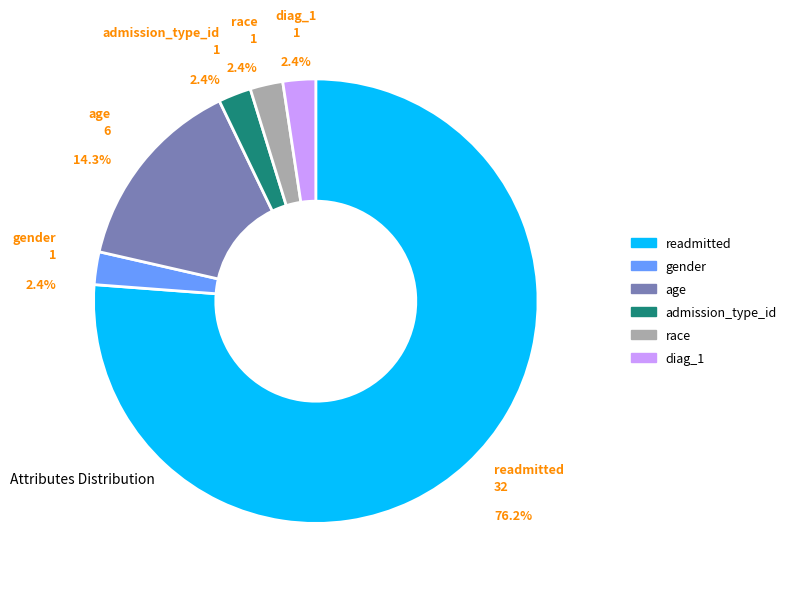

Is there any slice that represents more than half of the pie?

Yes